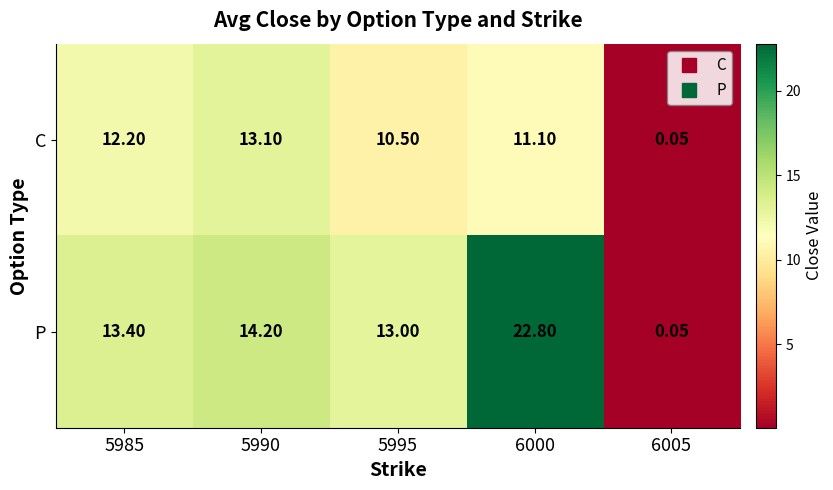

Rank the series by their average value, from lowest to highest.

C, P